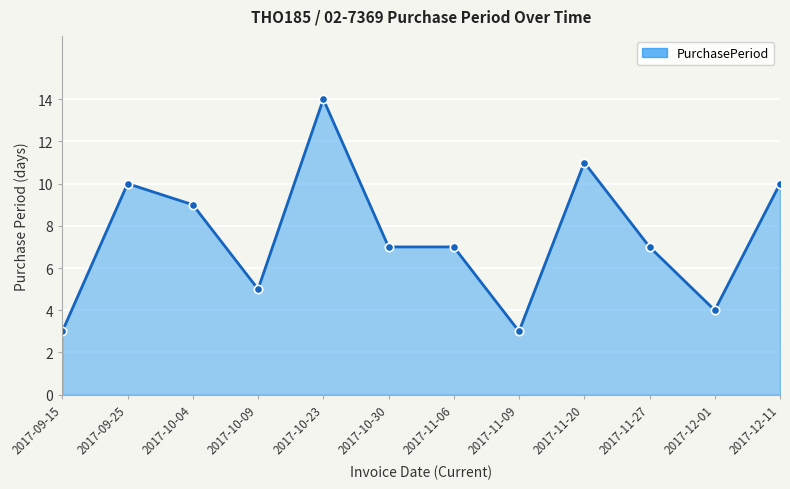

True or false: the data shows 4 at 2017-09-15.

False